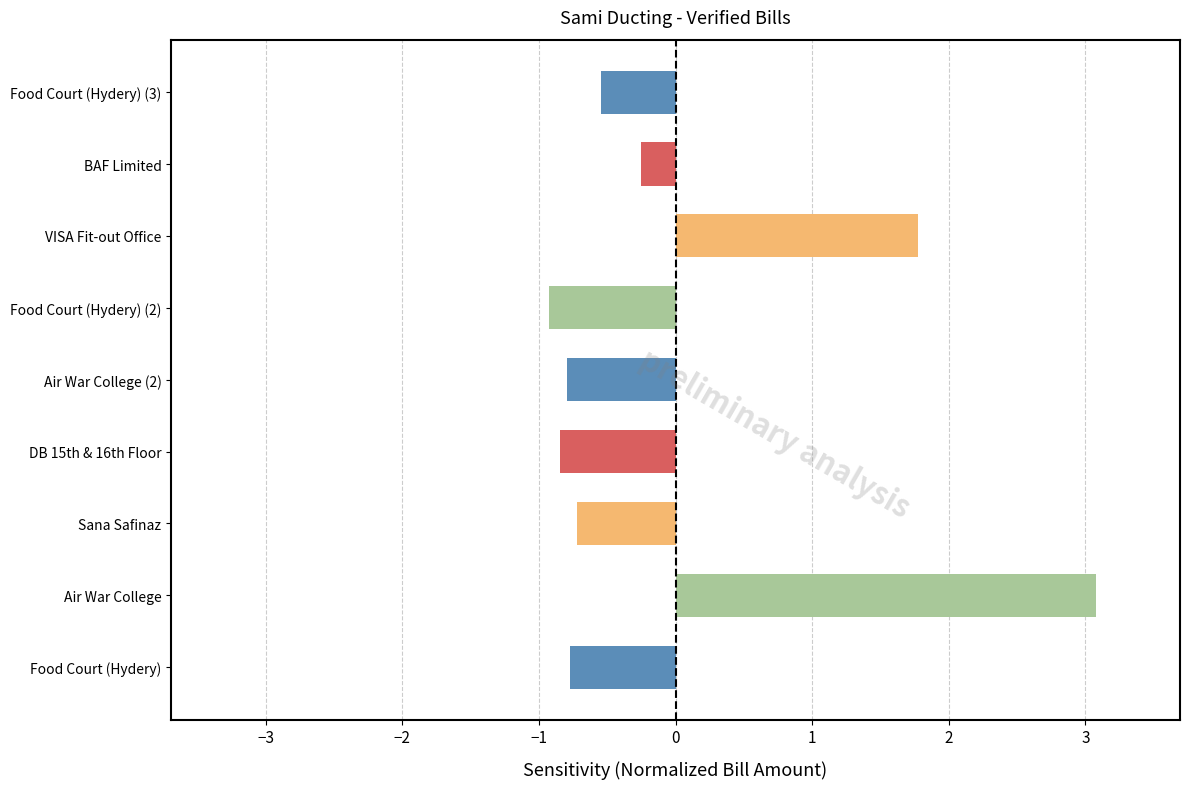

Reading bottom to top, extract all data points from this chart.

Food Court (Hydery)=-0.8	Air War College=3.1	Sana Safinaz=-0.7	DB 15th & 16th Floor=-0.8	Air War College (2)=-0.8	Food Court (Hydery) (2)=-0.9	VISA Fit-out Office=1.8	BAF Limited=-0.3	Food Court (Hydery) (3)=-0.5